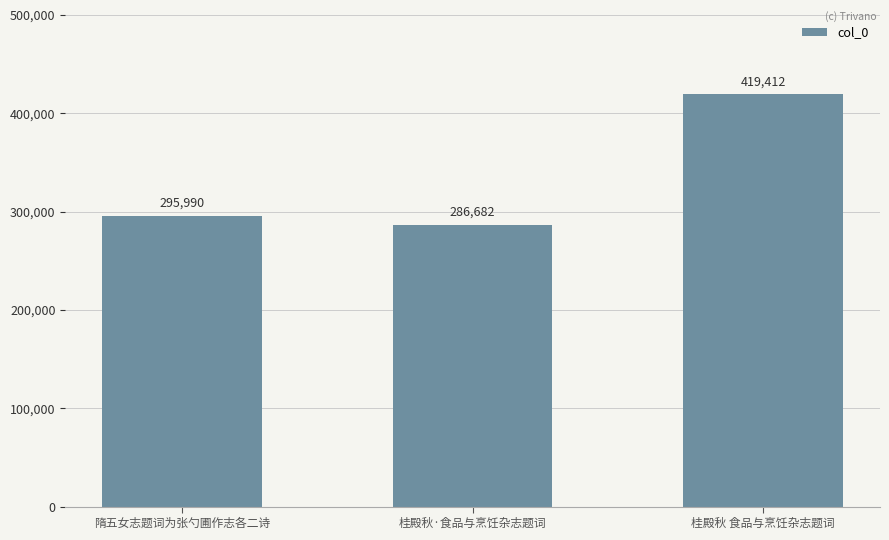

What is the label of the 2nd bar from the left?

桂殿秋·食品与烹饪杂志题词